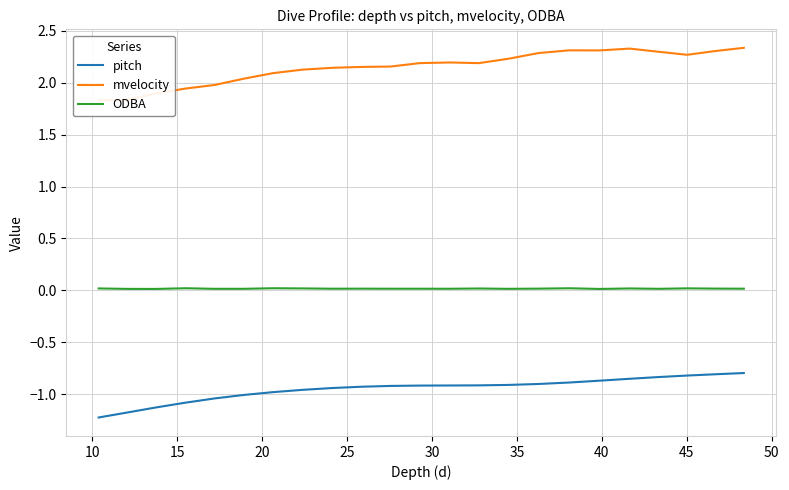

Count the number of categories in the chart.

23